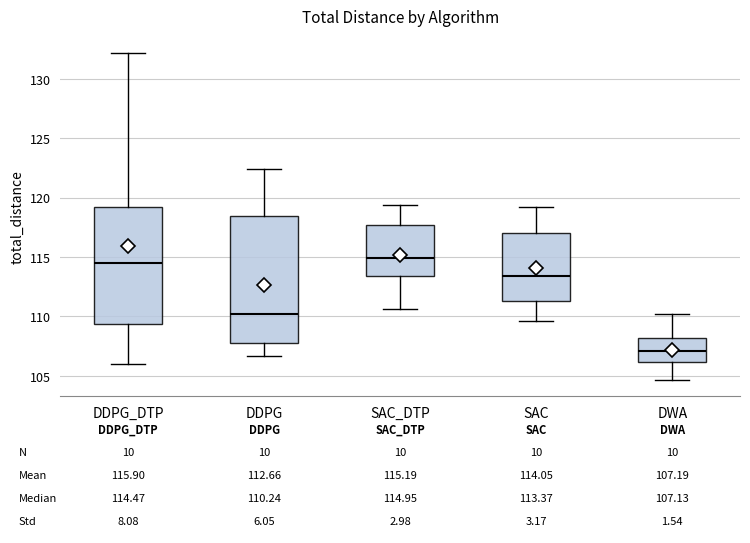

Which box is the tallest, from its lower edge to its upper edge?

DDPG